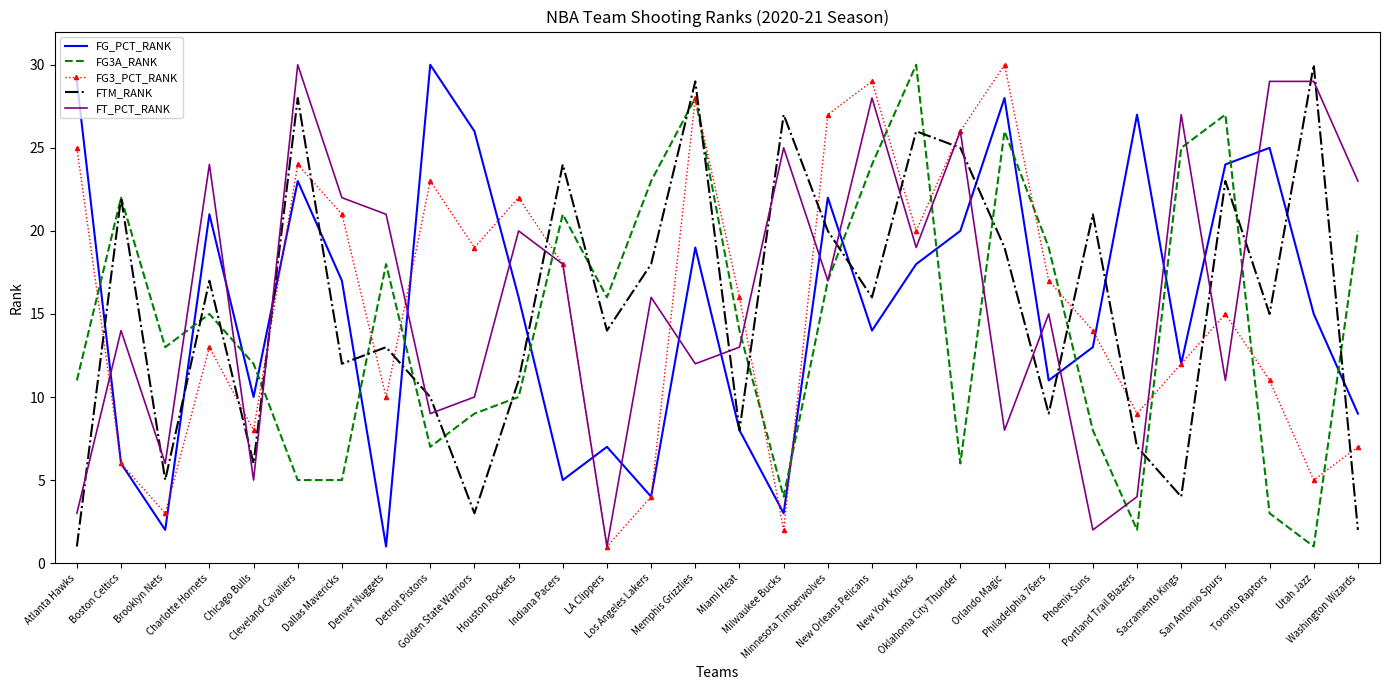

What is the sum of all FG3_PCT_RANK values?

465